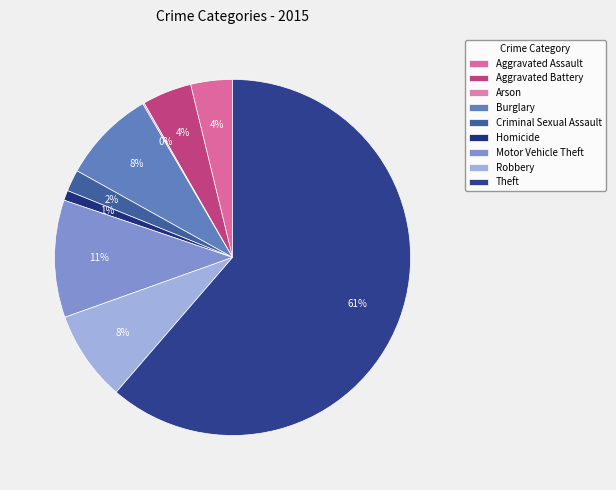

True or false: Robbery accounts for 8% of the total.

True